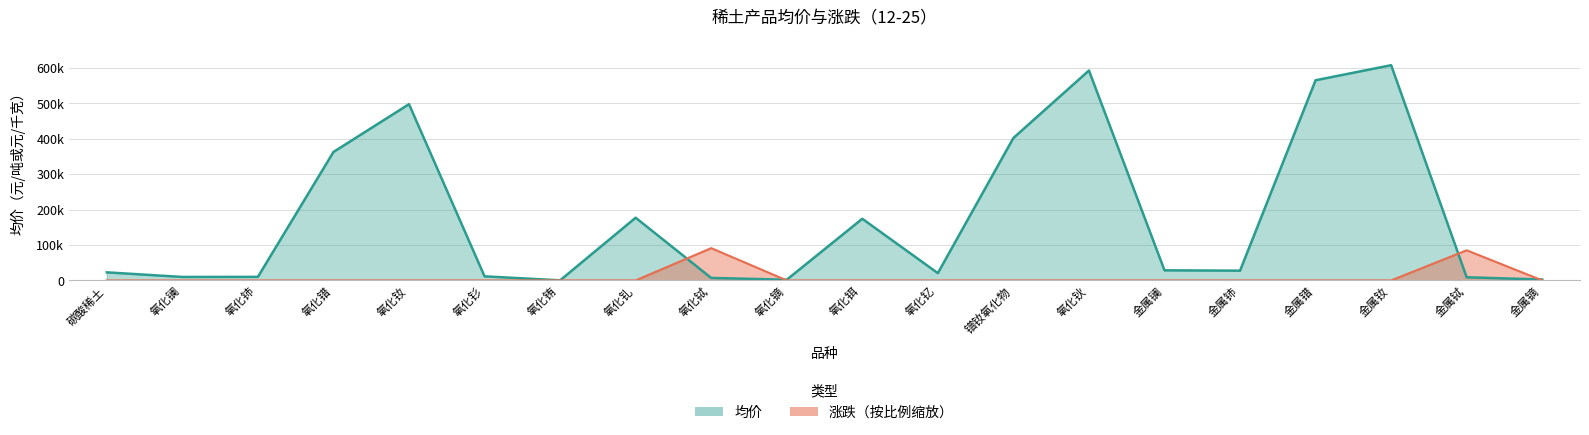

What position from the right is 金属镝?

1